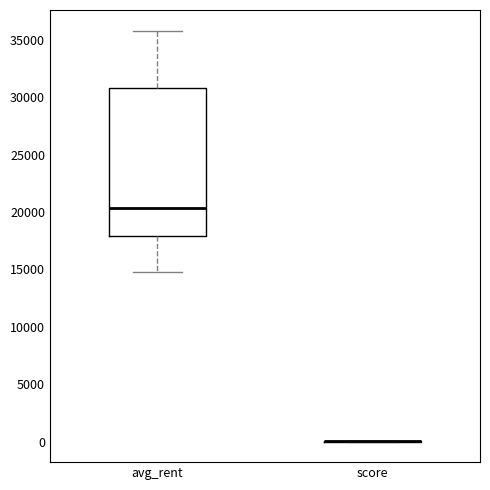

Which box is the tallest, from its lower edge to its upper edge?

avg_rent